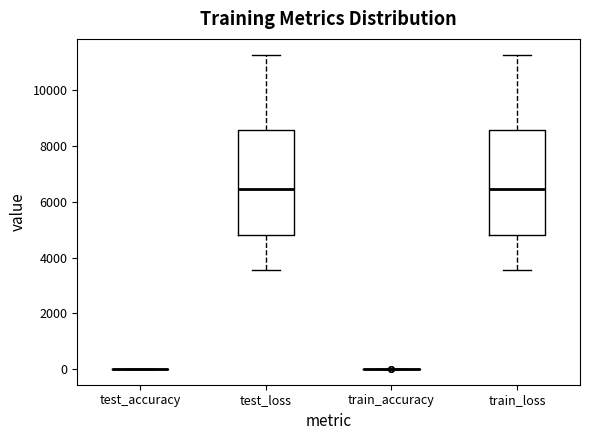

Reading left to right, read every box against the y-axis: the position of its median line, the range the box covers, and the ends of its whiskers. The values are not printed on the chart, so give them approximately, as read against the axis.

test_accuracy: box collapsed to a line at 0, whiskers 0 to 0
test_loss: median 6400, box 4800 to 8600, whiskers 3600 to 11200
train_accuracy: box collapsed to a line at 0, whiskers 0 to 0
train_loss: median 6400, box 4800 to 8600, whiskers 3600 to 11200